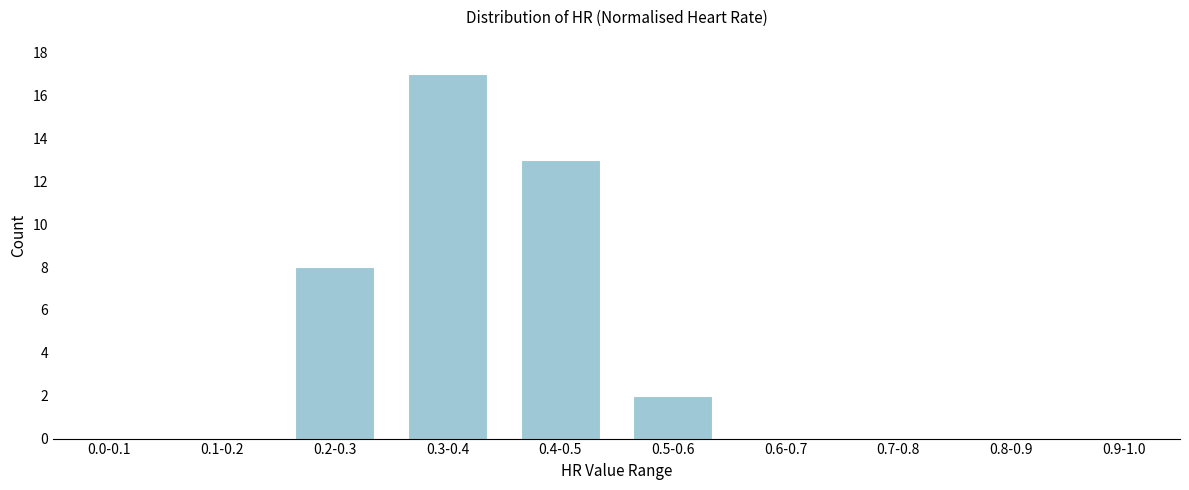

Reading right to left, list all the values displayed in this chart.

0.9-1.0=0	0.8-0.9=0	0.7-0.8=0	0.6-0.7=0	0.5-0.6=2	0.4-0.5=13	0.3-0.4=17	0.2-0.3=8	0.1-0.2=0	0.0-0.1=0